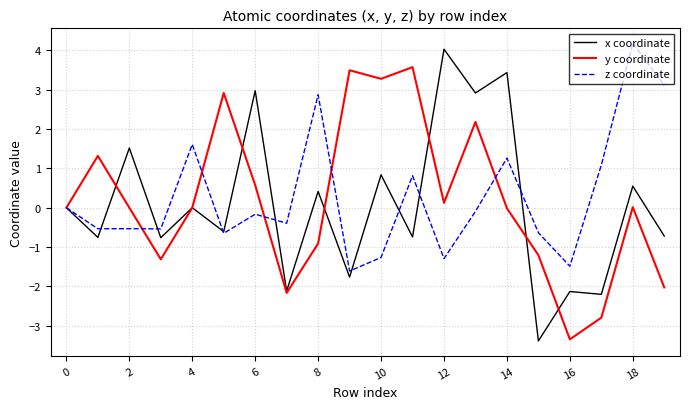

What is the maximum value for y coordinate?

3.6